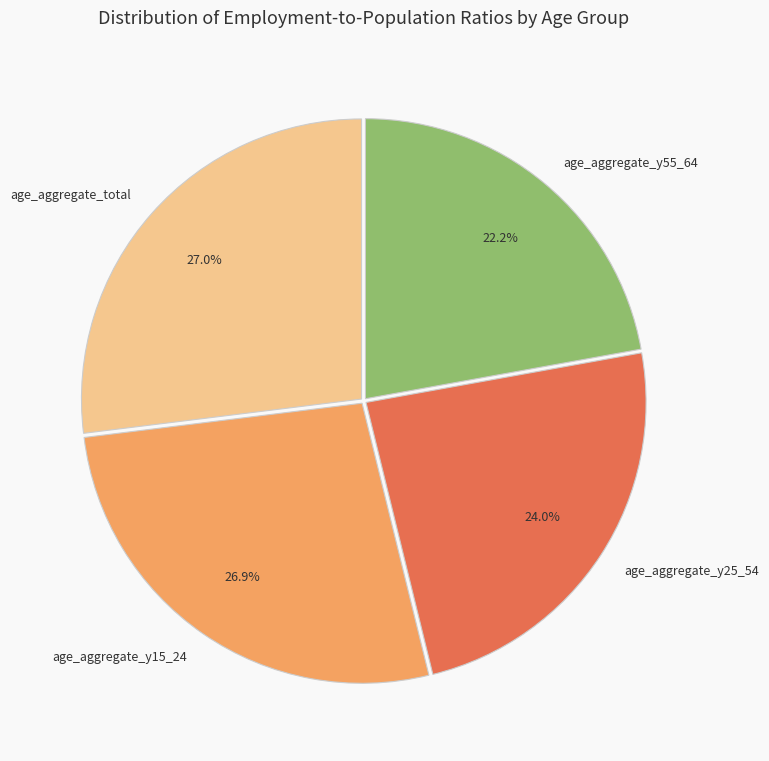

How much of the chart is everything except age_aggregate_y15_24?

73.1%